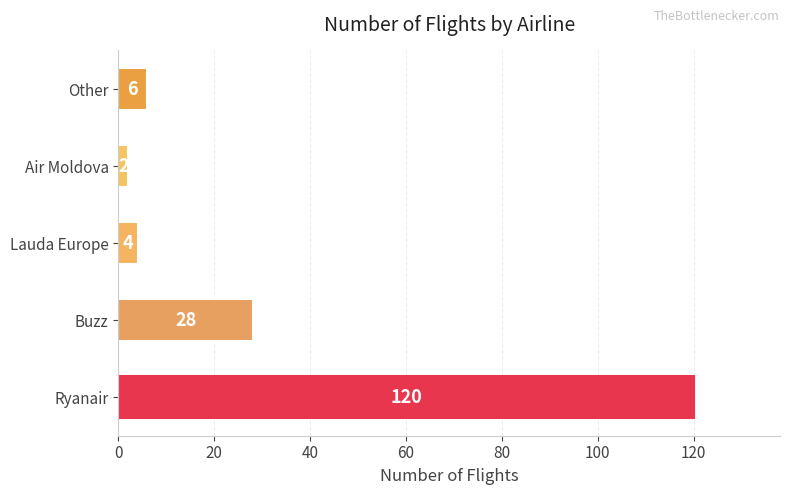

At which label is the value closest to 61?

Buzz